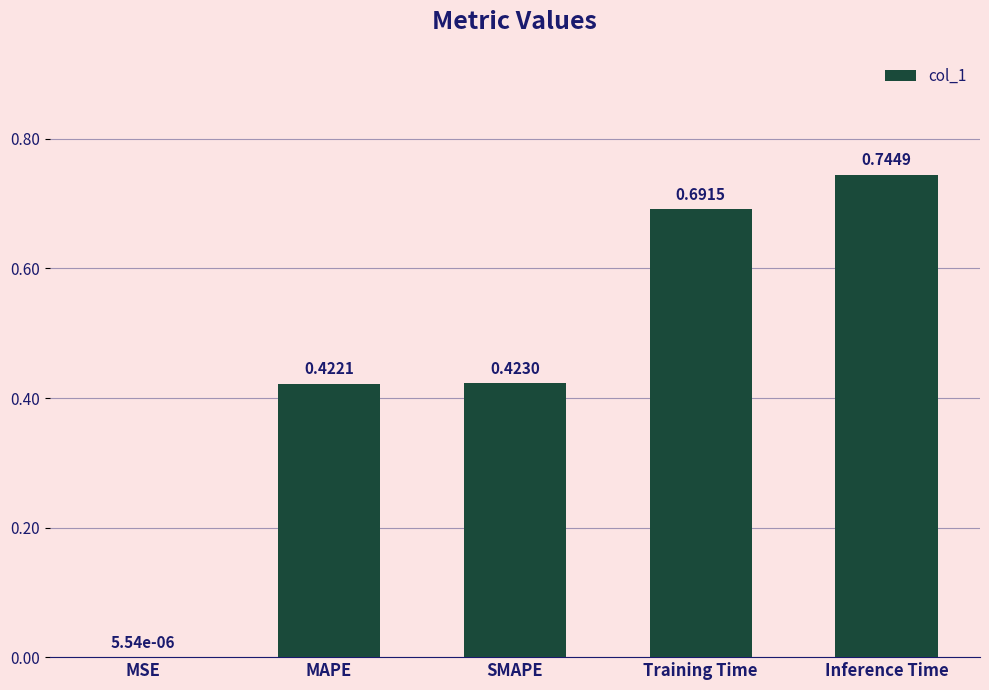

What is the sum of all values?

2.3